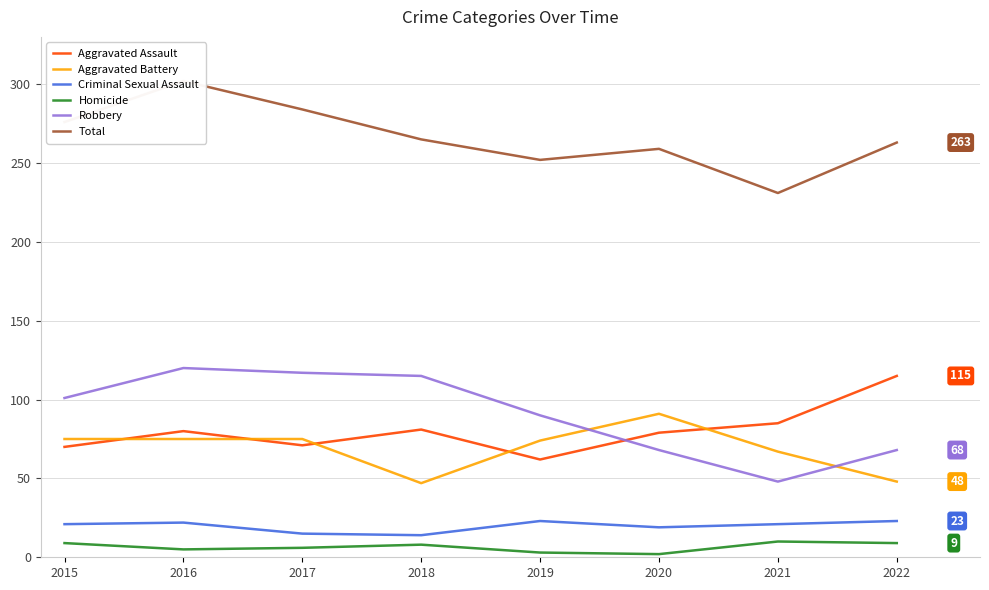

Which series has the largest total across all categories?

Total